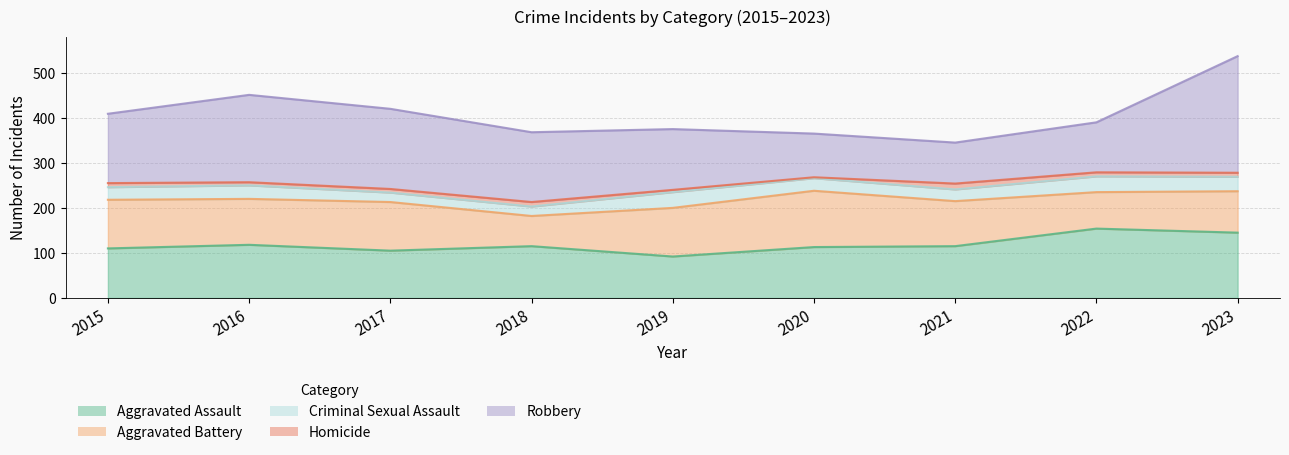

What is the difference between the highest and lowest values at 2020?

123